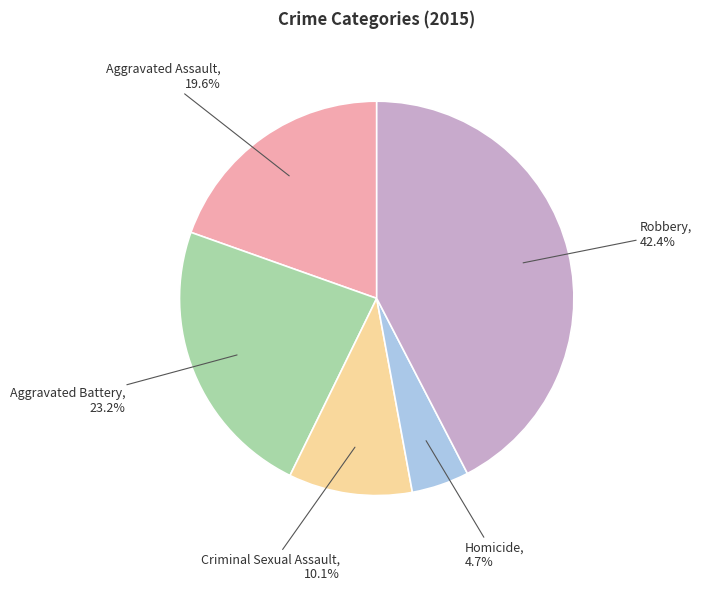

Is there any slice that represents more than half of the pie?

No